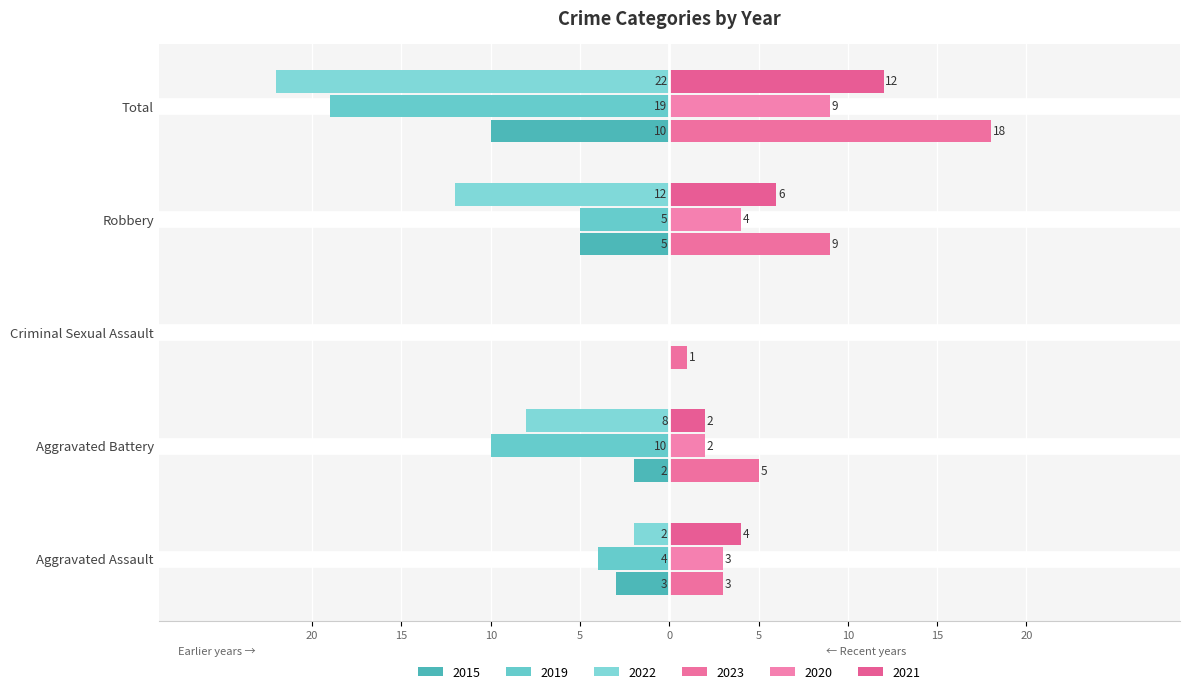

What is the sum of all 2019 values?

-38